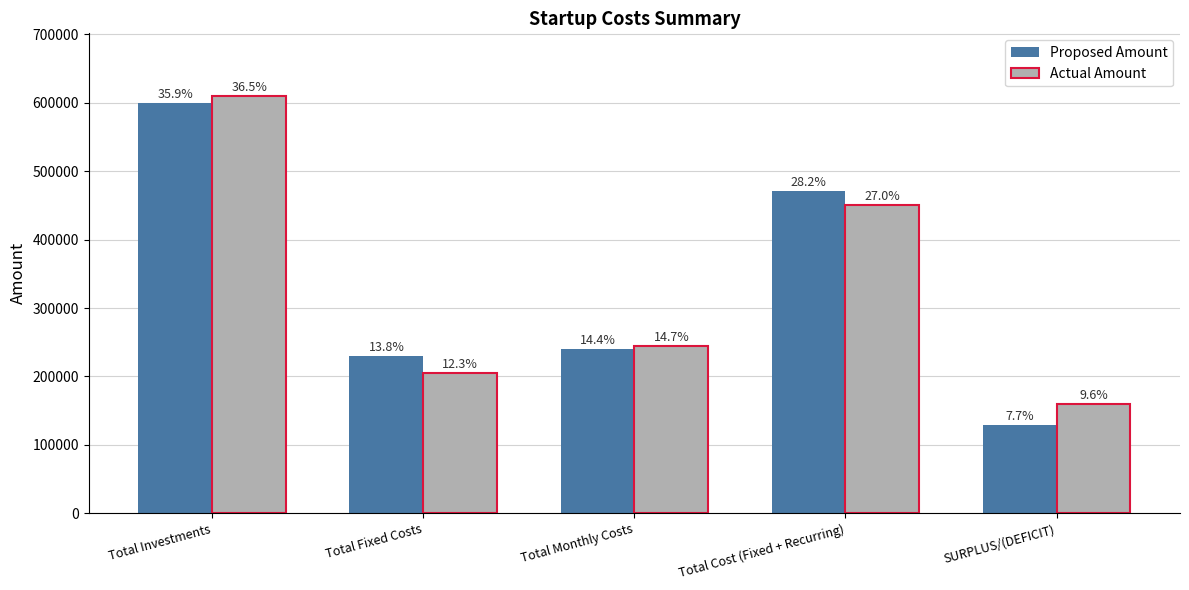

How many bars are there in each group?

2